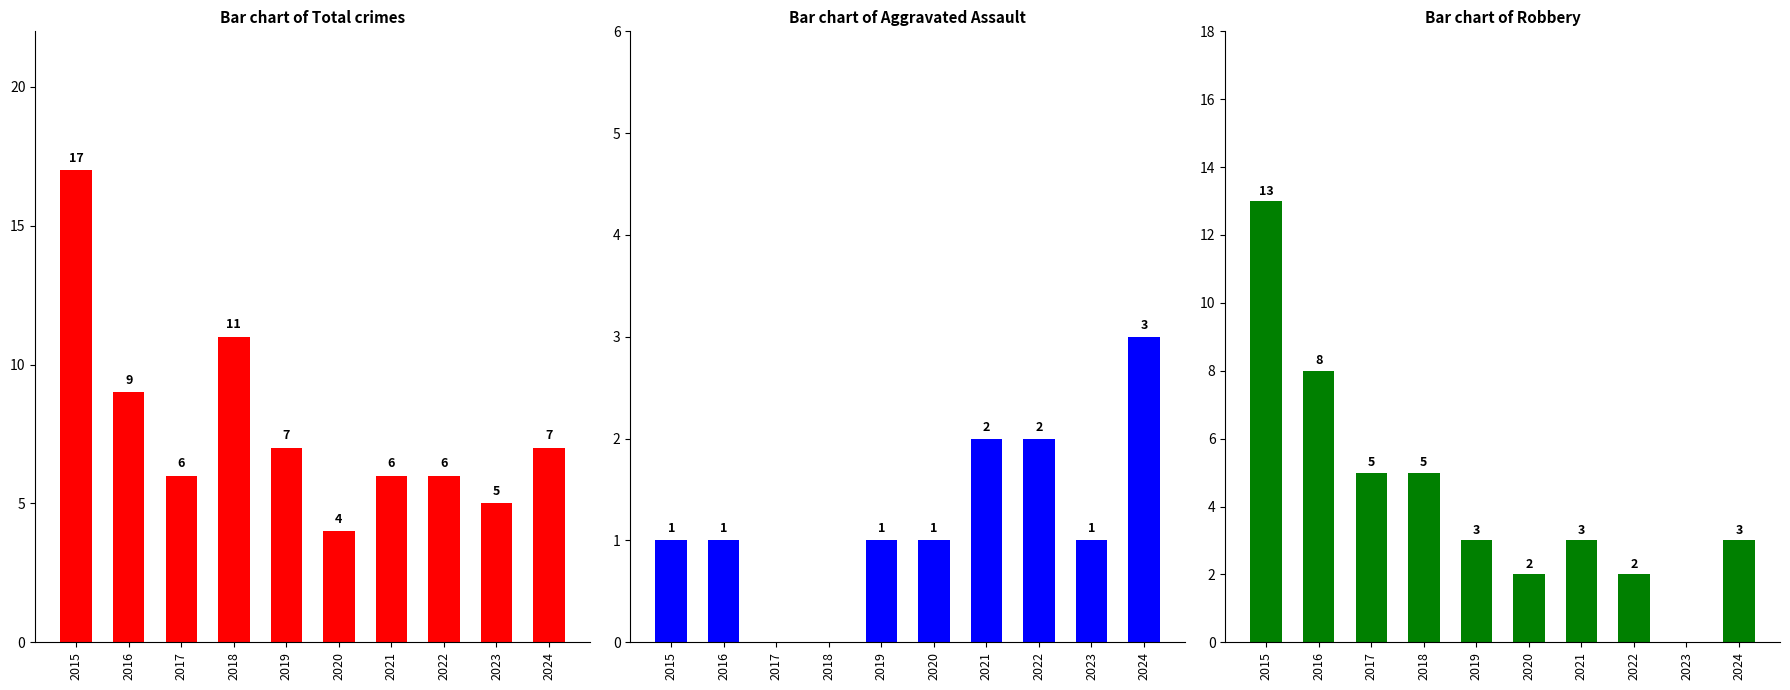

Are the bars grouped side by side (vs. stacked)?

Yes